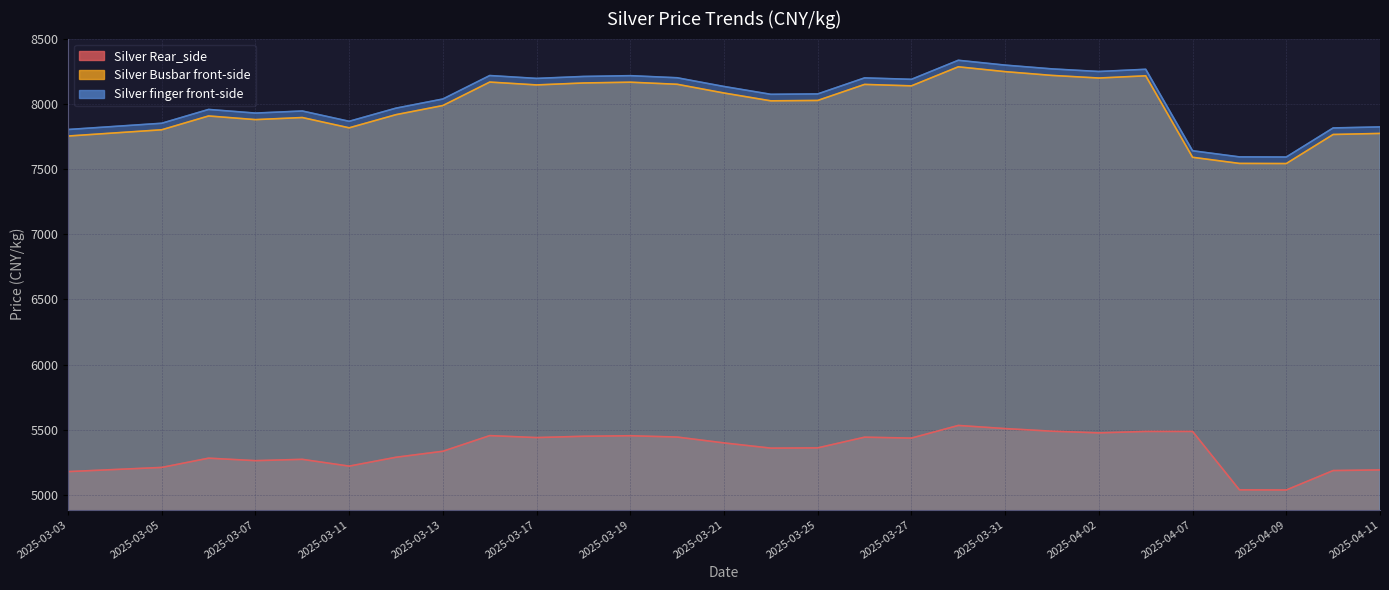

Reading left to right, transcribe all the data shown in this chart.

Silver Rear_side: 5179	5195	5211	5282	5263	5273	5221	5289	5335	5455	5440	5450	5454	5444	5399	5359	5361	5443	5436	5533	5509	5489	5476	5487	5487	5039	5038	5187	5192
Silver Busbar front-side: 7753	7777	7801	7907	7879	7895	7816	7917	7987	8167	8145	8160	8166	8150	8083	8023	8026	8149	8138	8284	8247	8218	8198	8215	7590	7543	7542	7765	7773
Silver finger front-side: 7803	7827	7851	7957	7929	7945	7866	7967	8037	8217	8195	8210	8216	8200	8133	8073	8076	8199	8188	8334	8297	8268	8248	8265	7640	7593	7592	7815	7823